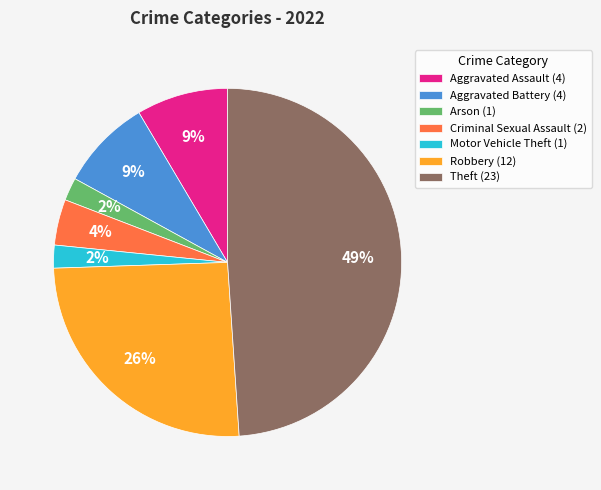

Combined, do Theft (23) and Motor Vehicle Theft (1) account for over 50%?

Yes